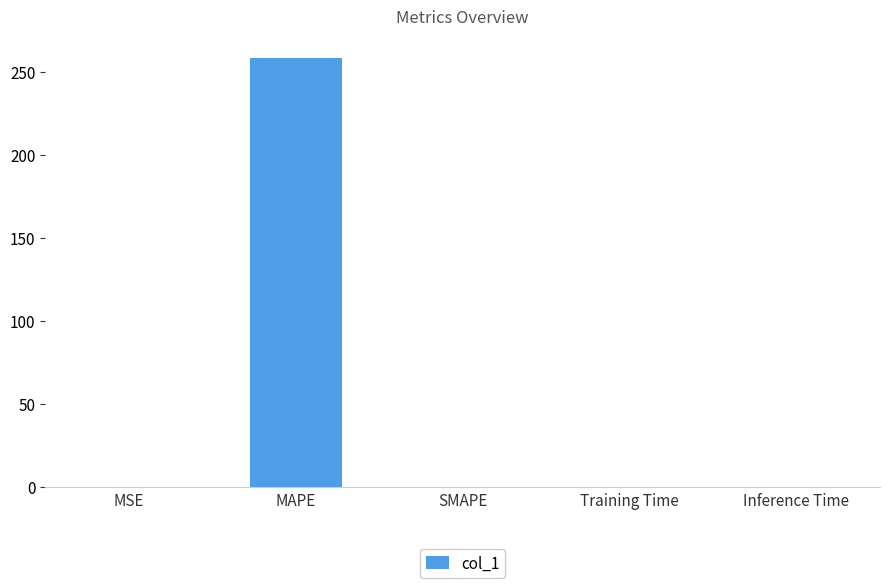

Read the value at MAPE.

258.4